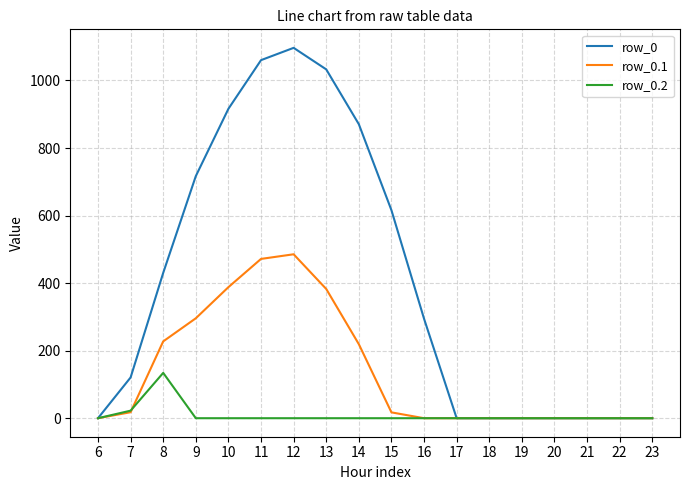

What is the average value of the row_0.1 series?

139.2